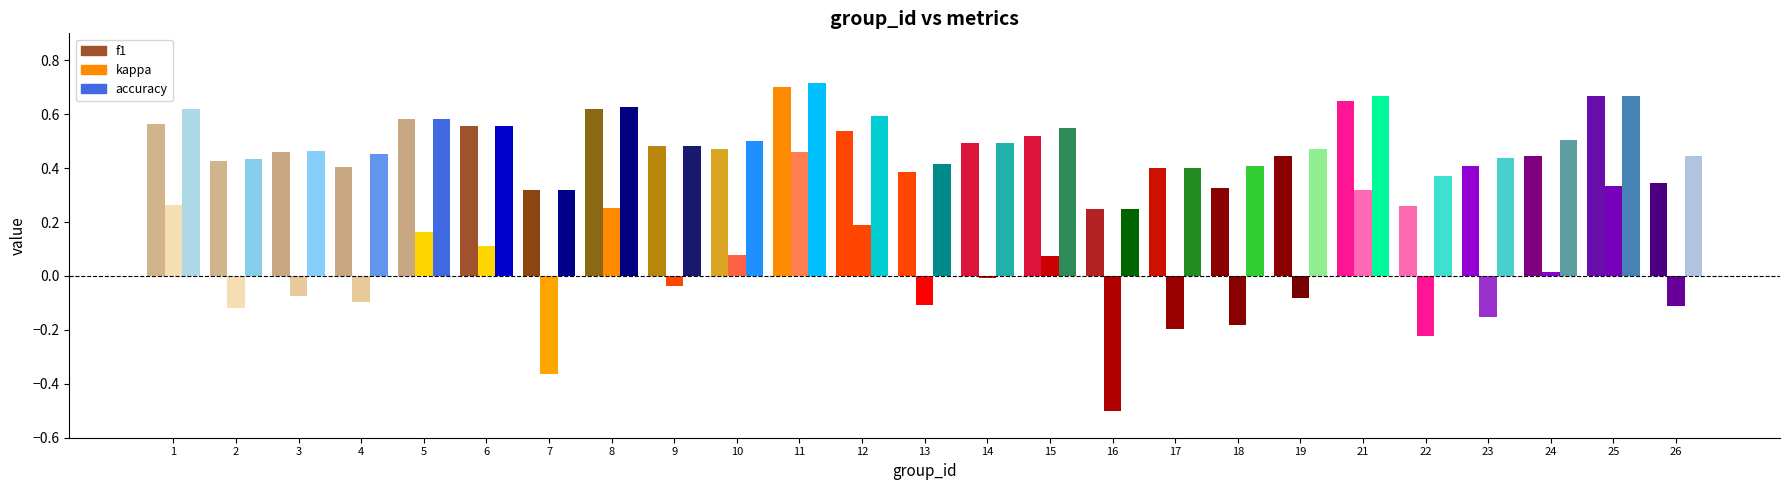

What is the spread (max minus min) of values at 11?

0.3